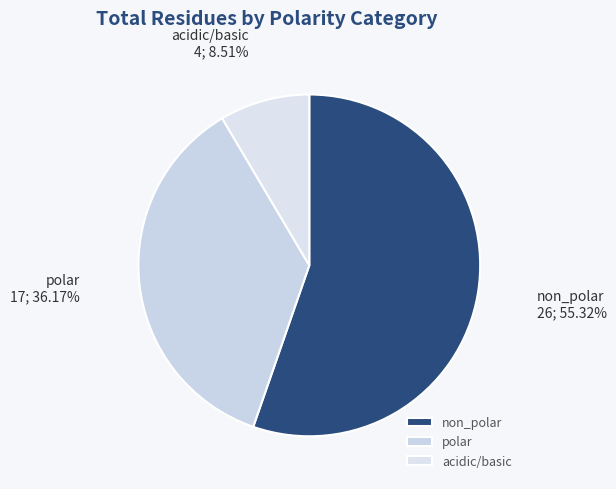

True or false: acidic/basic accounts for 16% of the total.

False